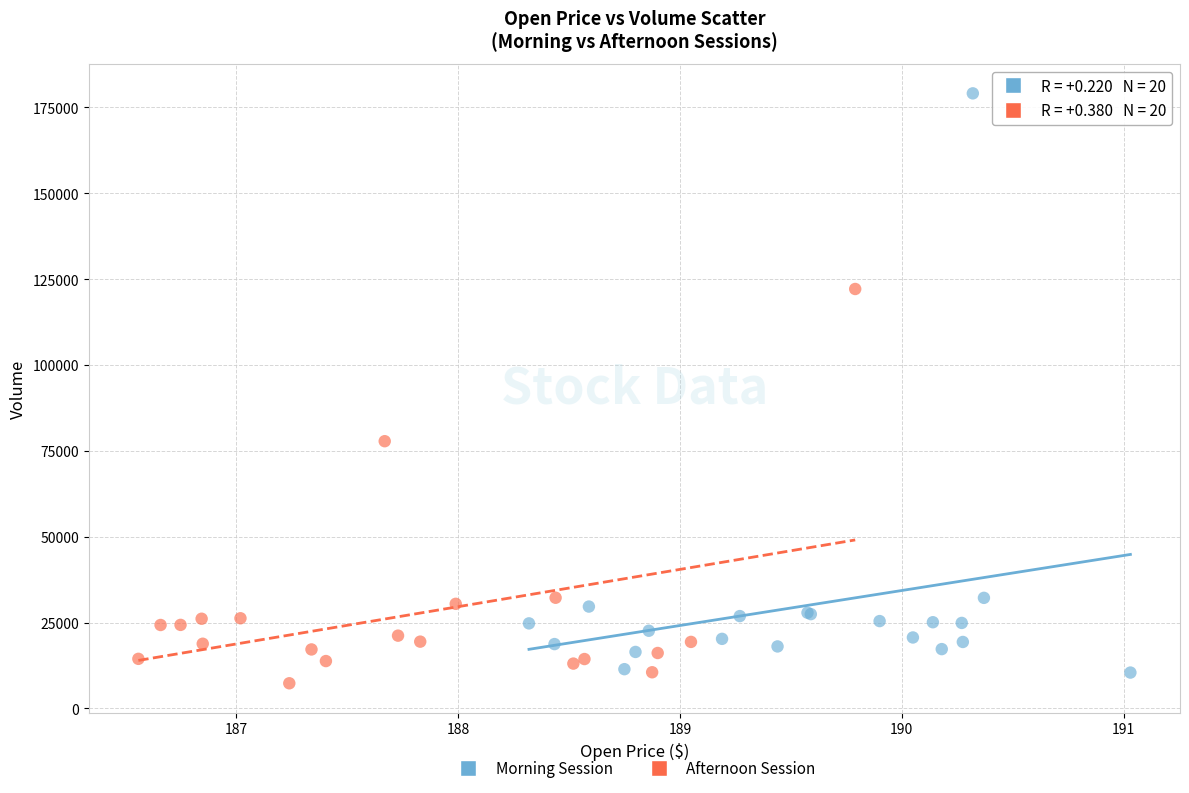

Which series has the widest spread of Y values?

Morning Session